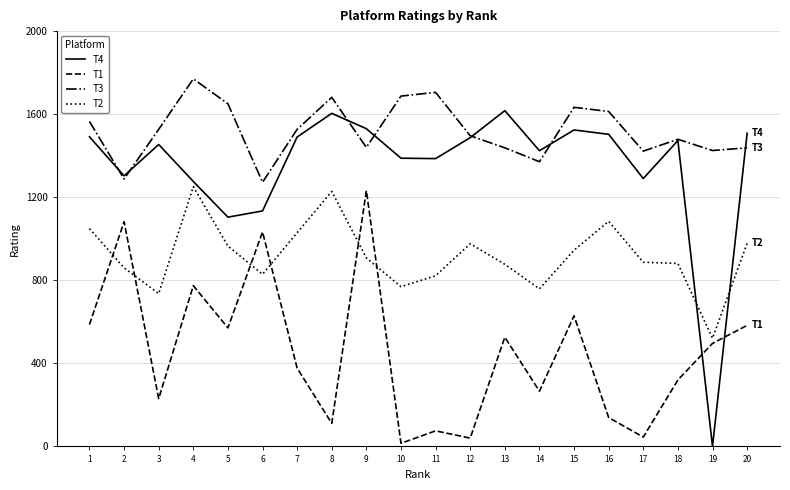

Rank the series by their average value, from highest to lowest.

T3, T4, T2, T1